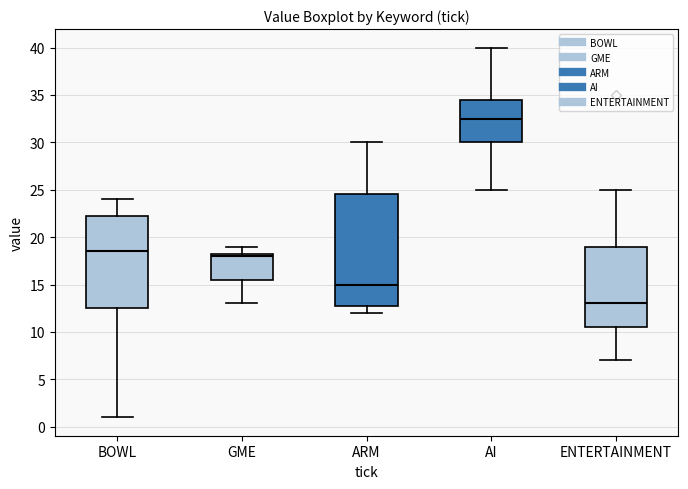

Reading left to right, transcribe this box plot: for each box, give where its median line is, the range the box spans, and where its two whiskers end, as read against the y-axis. The values are not printed on the chart, so give them approximately, as read against the axis.

BOWL: median 18.5, box 12.5 to 22.5, whiskers 1.0 to 24.0
GME: median 18.0, box 15.5 to 18.5, whiskers 13.0 to 19.0
ARM: median 15.0, box 13.0 to 24.5, whiskers 12.0 to 30.0
AI: median 32.5, box 30.0 to 34.5, whiskers 25.0 to 40.0
ENTERTAINMENT: median 13.0, box 10.5 to 19.0, whiskers 7.0 to 25.0